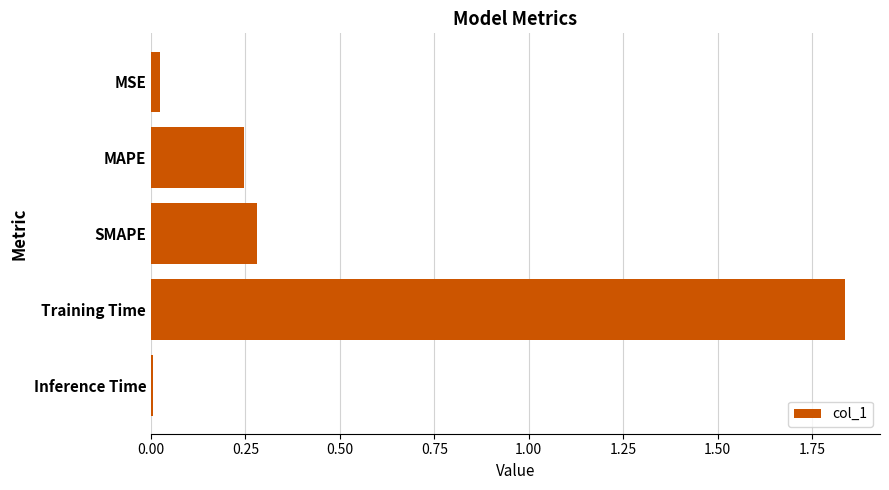

Which category has the highest value across all series?

Training Time